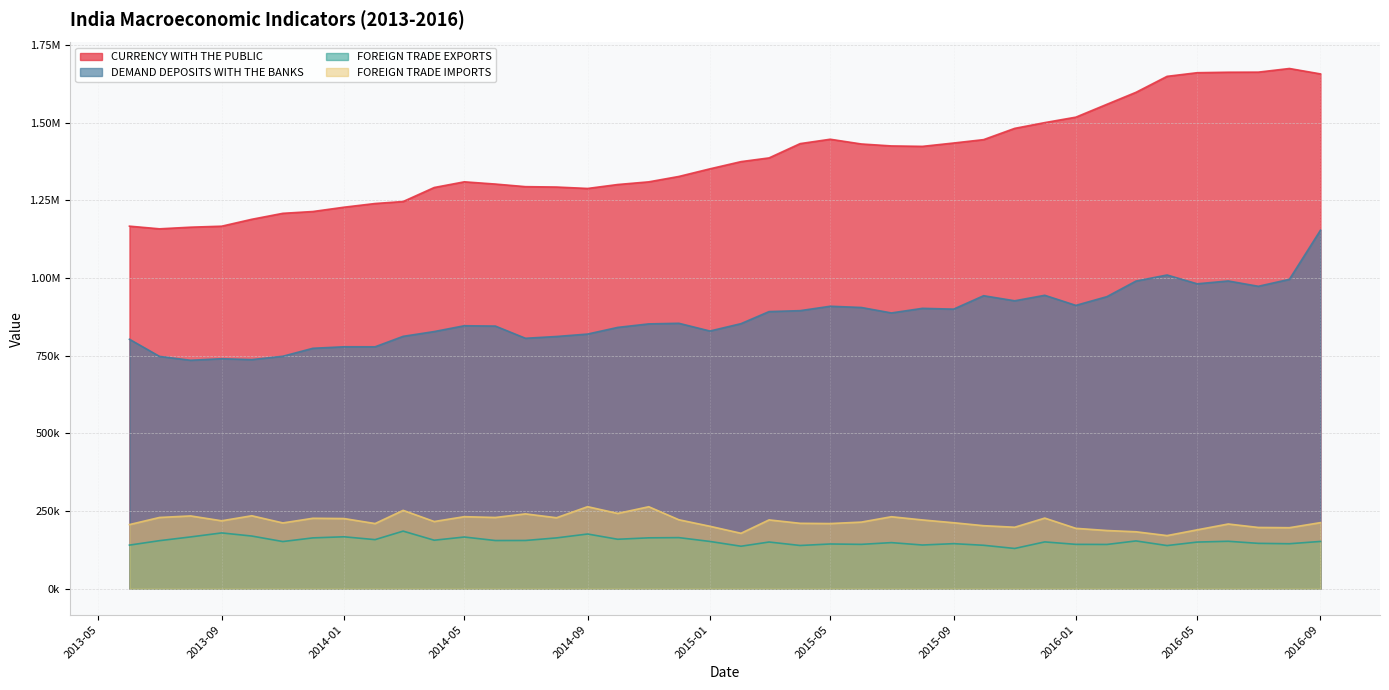

The FOREIGN TRADE IMPORTS series shows 305108.3 at 2016-05. True or false?

False